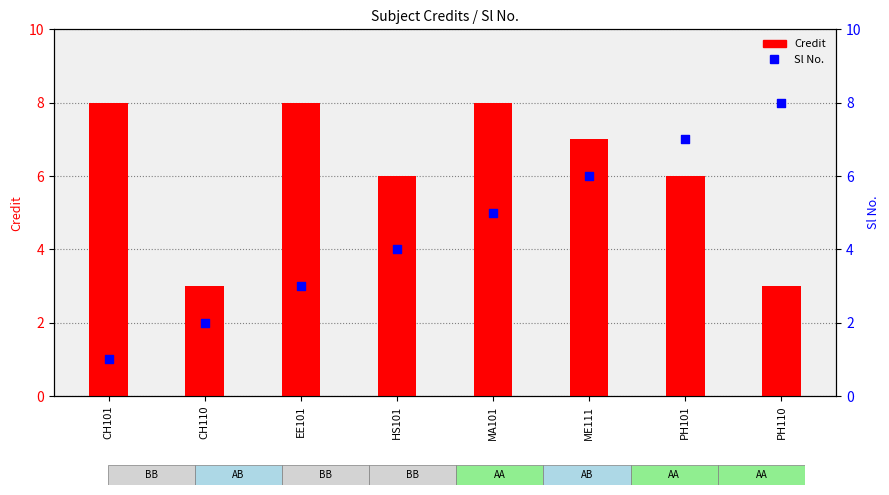

Which series has the largest Y range (max minus min)?

Sl No.